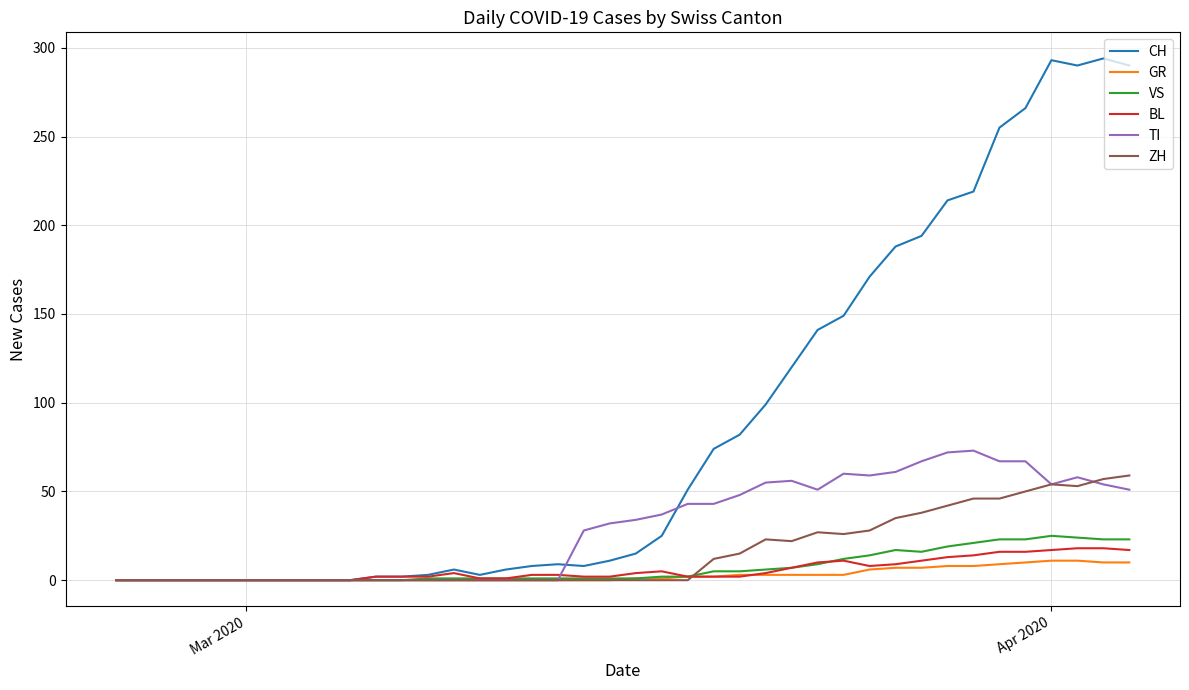

What is the highest value of the TI series?

73